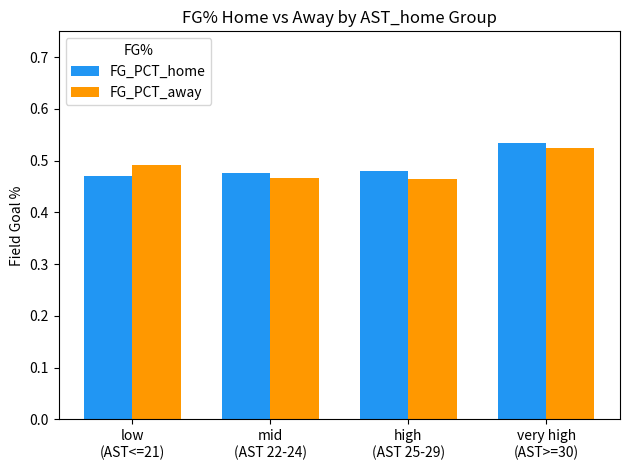

Count the FG_PCT_home values in the range 0 to 1.

4